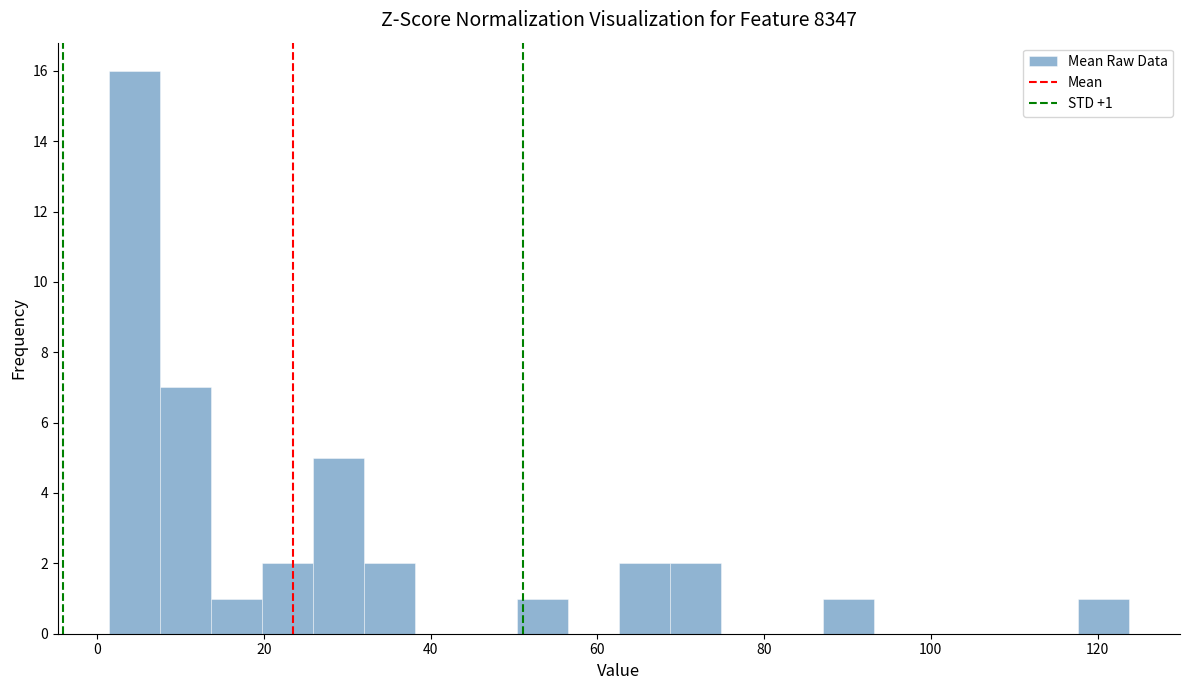

Around what value on the x-axis is the tallest bar? Give the approximate position of its centre, as read against the axis.

4